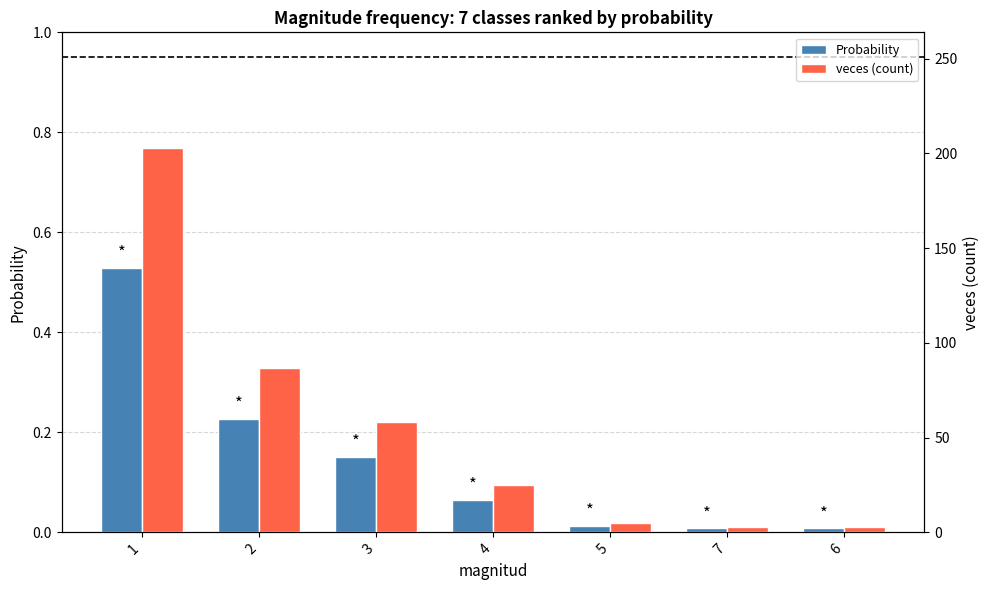

At which label does veces (count) reach its minimum?

7